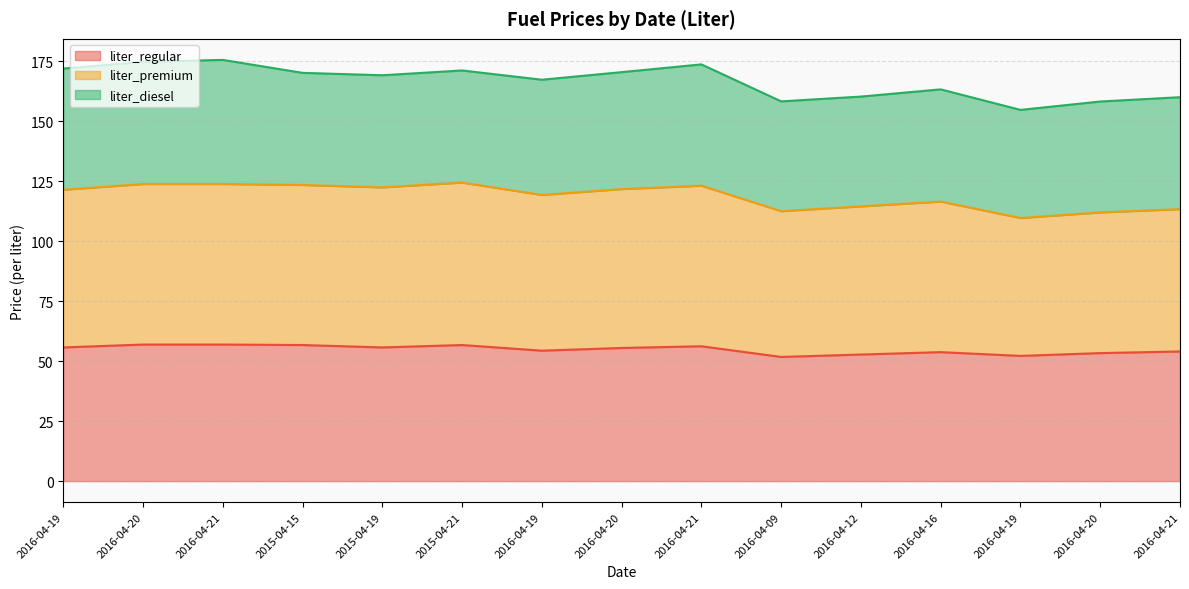

What is the minimum value for liter_premium?

109.6